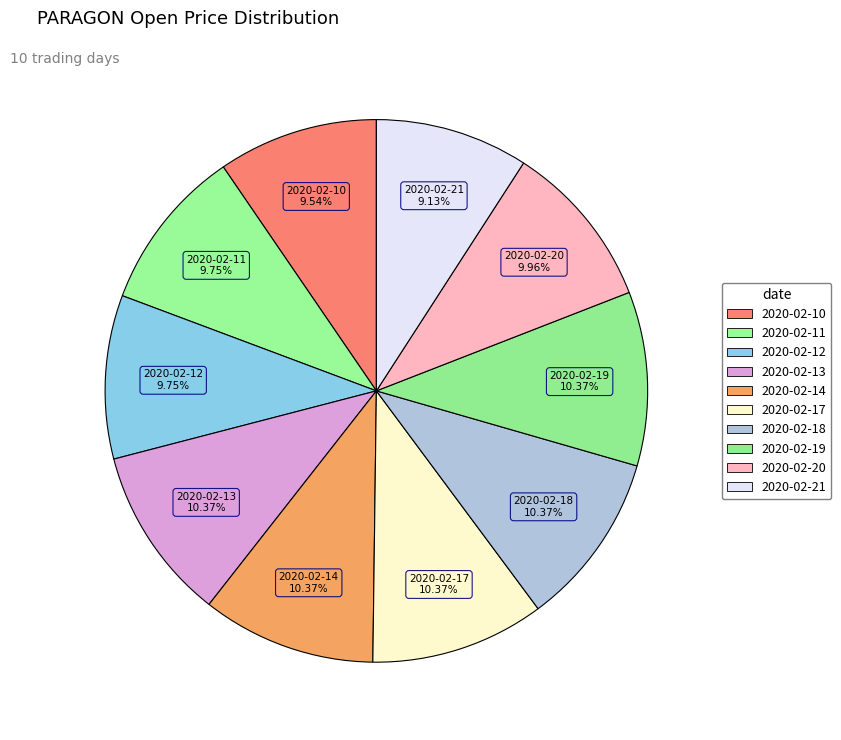

To the nearest percent, what is the average slice percentage?

10%